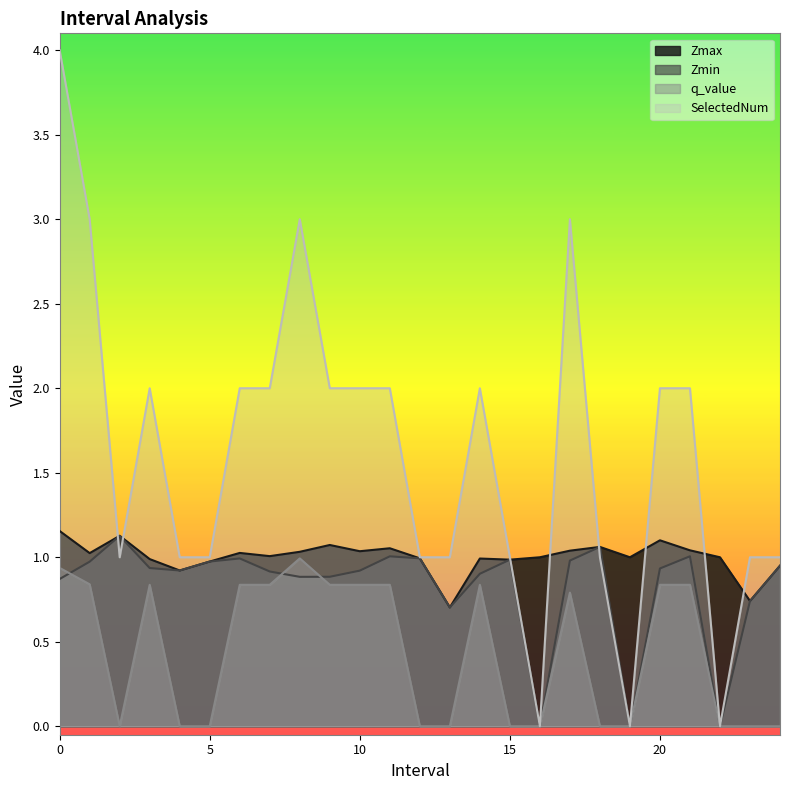

Where is the first local maximum for q_value?

3.0